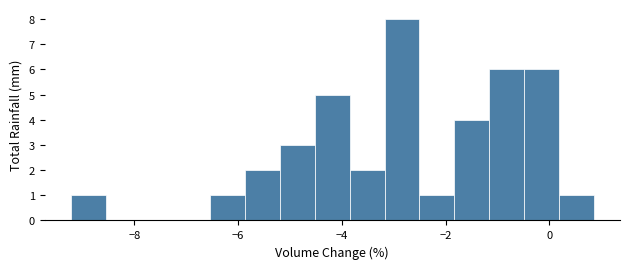

Read against the x-axis, roughly where is the centre of the tallest bar?

-2.8